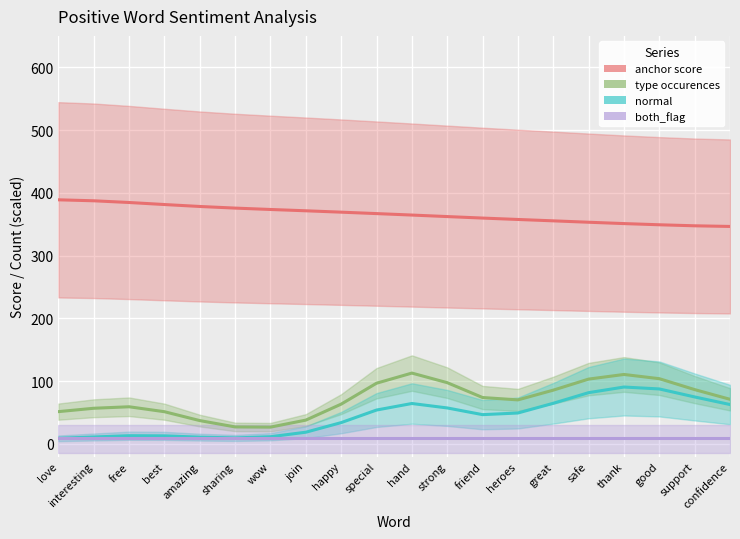

Reading left to right, list all the values displayed in this chart.

anchor score: 388.9	387.3	384.6	381.4	378.3	375.7	373.5	371.4	369.2	366.9	364.6	362.2	359.8	357.6	355.4	353.2	351.0	349.1	347.5	346.5
type occurences: 51.5	56.8	59.2	51.3	37.2	27.1	26.8	38.0	63.4	96.7	112.9	97.6	73.9	70.2	85.7	103.3	110.7	103.9	86.6	71.1
normal: 9.0	11.1	13.1	12.9	10.8	9.6	11.5	18.7	34.0	54.0	64.4	57.3	46.7	49.3	64.8	81.7	90.7	87.6	74.9	62.8
both_flag: 10.0	10.0	10.0	10.0	10.0	10.0	10.0	10.0	10.0	10.0	10.0	10.0	10.0	10.0	10.0	10.0	10.0	10.0	10.0	10.0